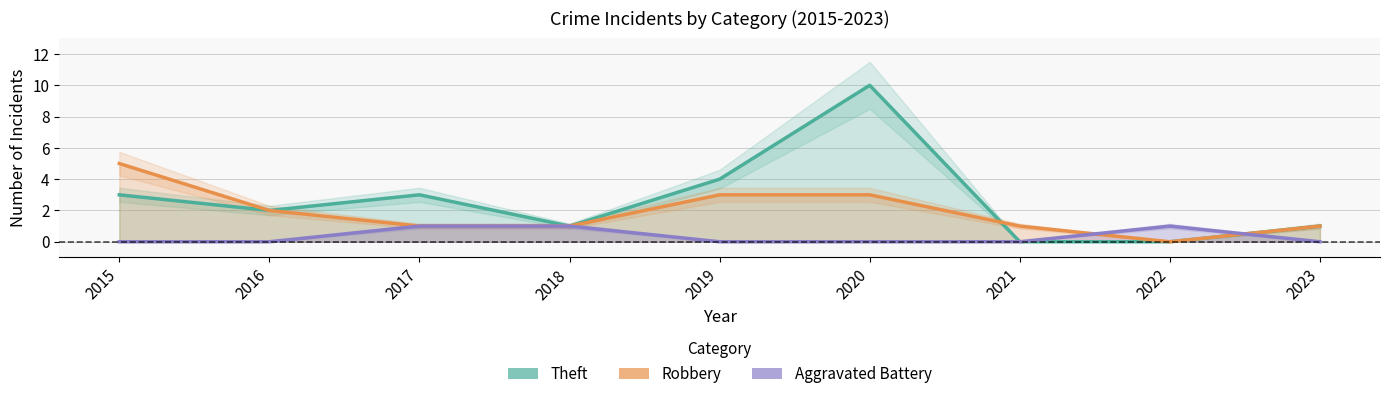

Rank the series by their average value, from lowest to highest.

Aggravated Battery, Robbery, Theft